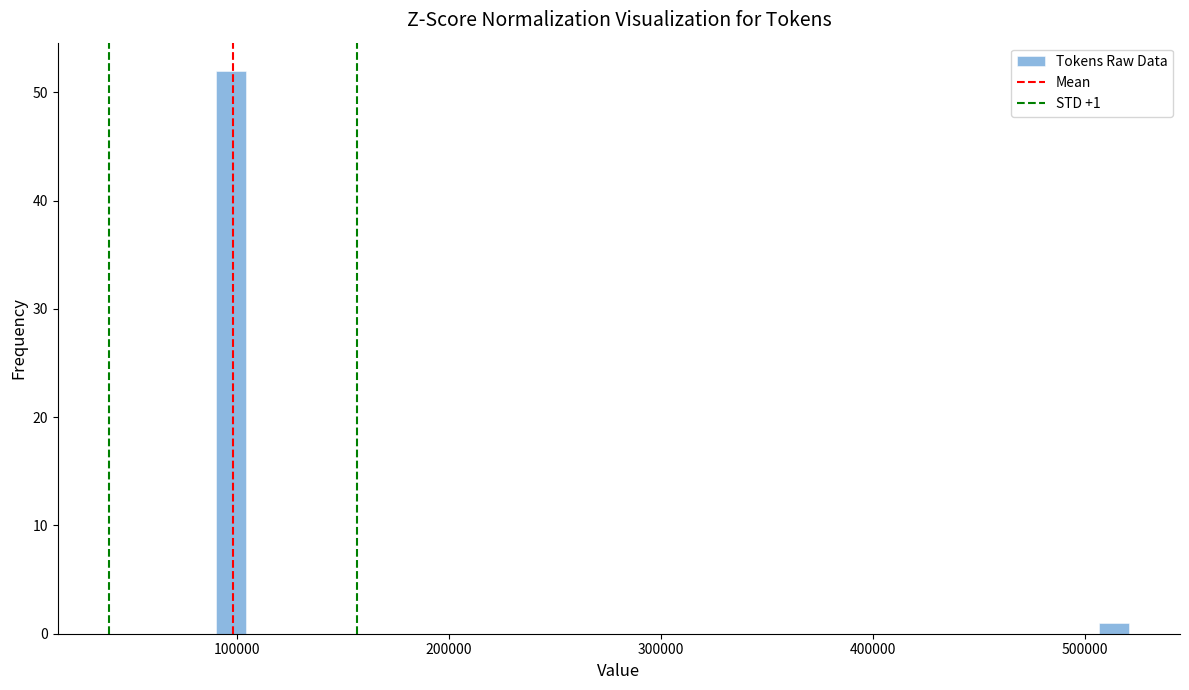

Read against the x-axis, roughly where is the centre of the tallest bar?

100000